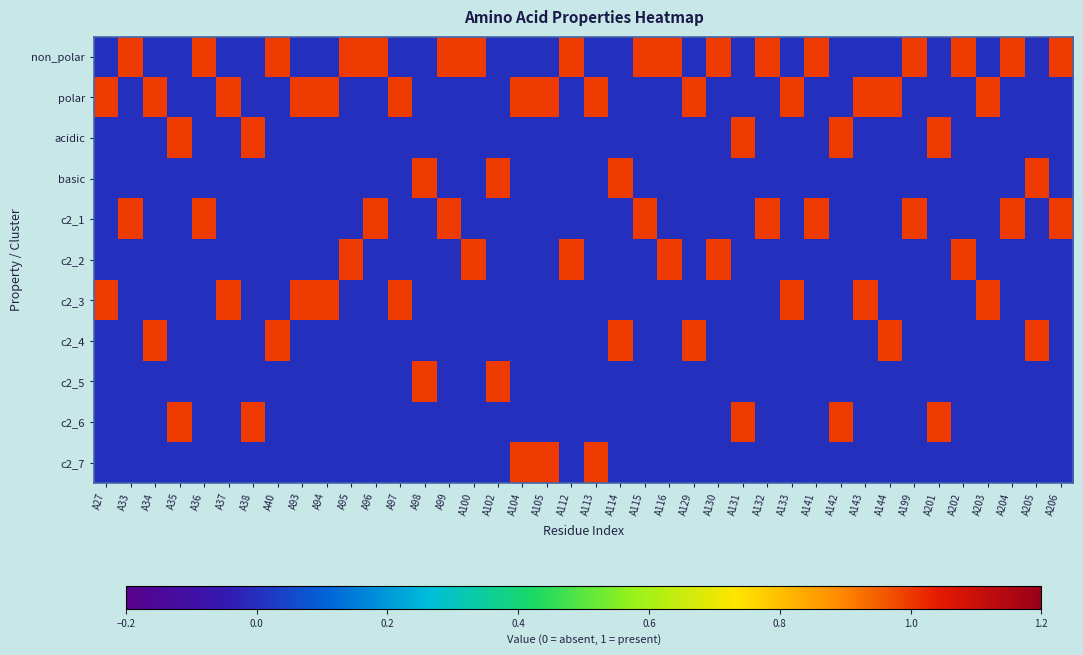

List the series in order of their peak value, highest first.

non_polar, polar, acidic, basic, c2_1, c2_2, c2_3, c2_4, c2_5, c2_6, c2_7